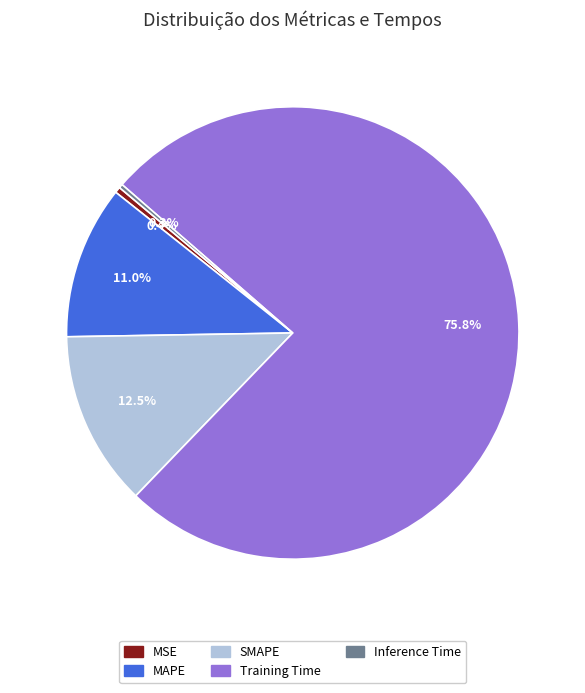

What is the ratio of the value at MAPE to the value at Training Time?

0.1